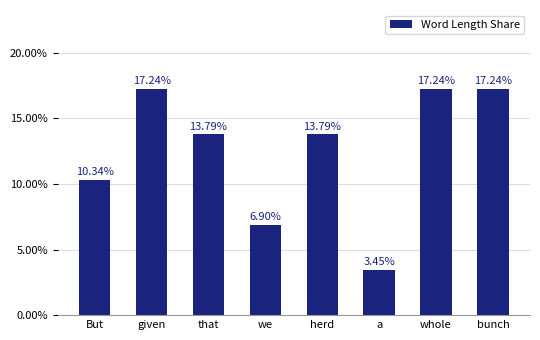

What is the label of the 3rd bar from the right?

a